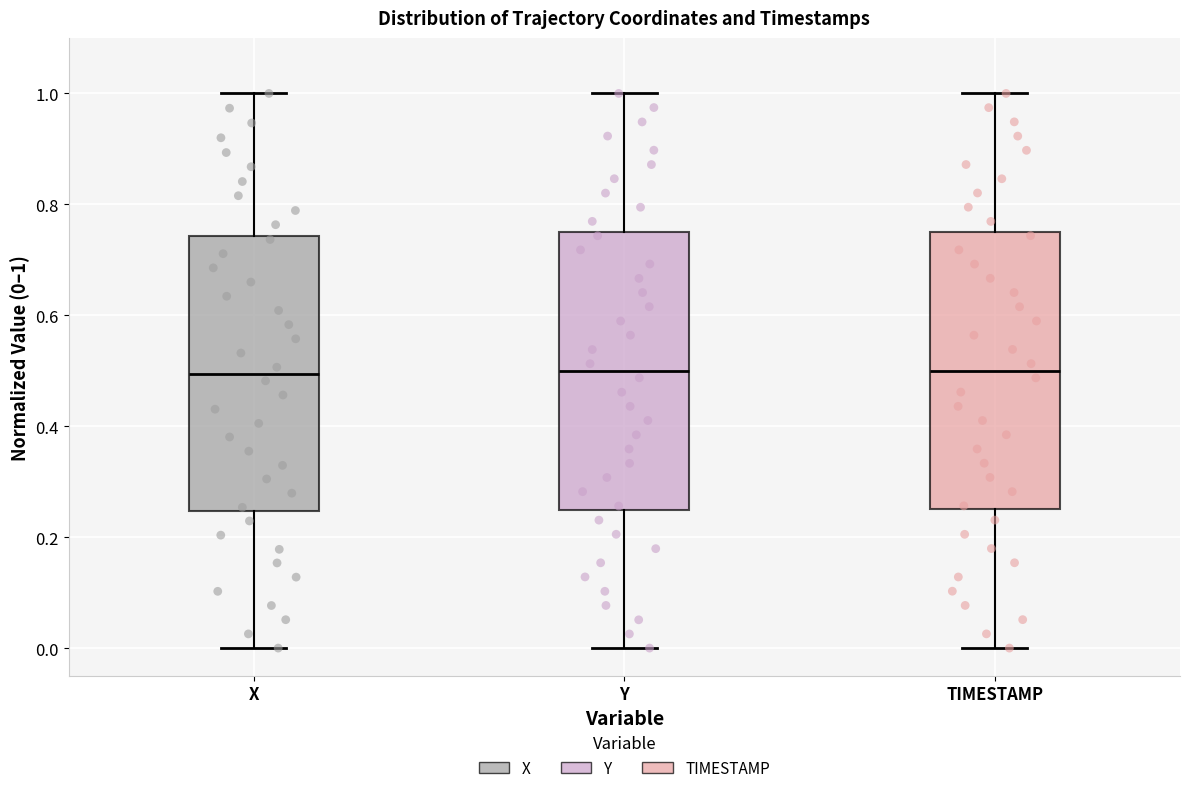

Where is the upper edge of the box for X on the y-axis? The values are not printed on the chart, so give them approximately, as read against the axis.

0.74